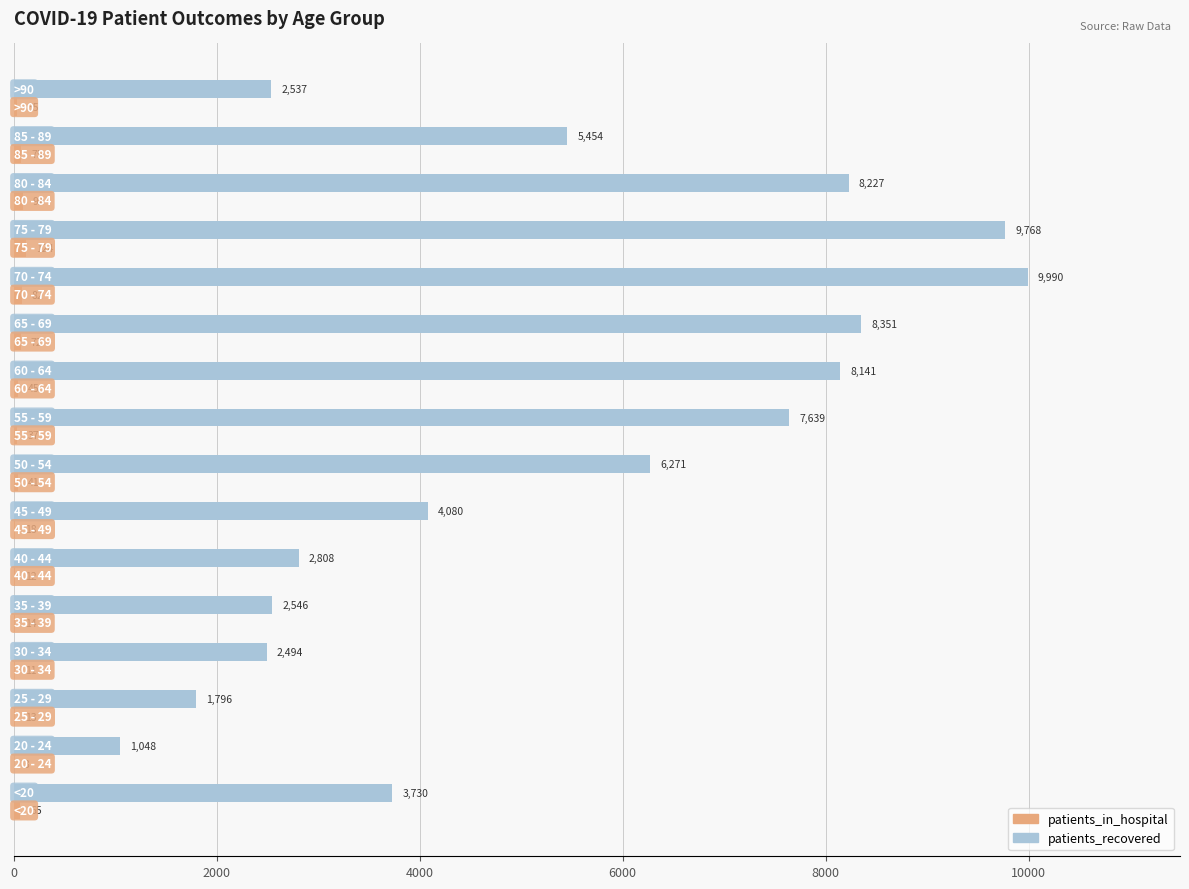

Which series has the largest total across all categories?

patients_recovered